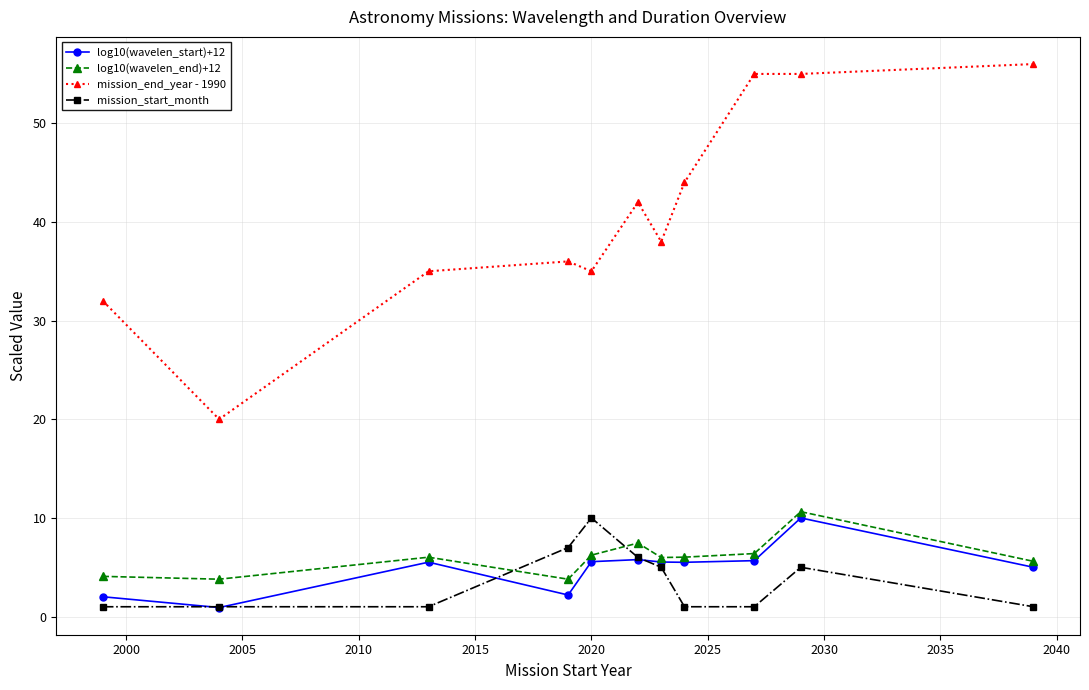

How many lines are shown in the chart?

4